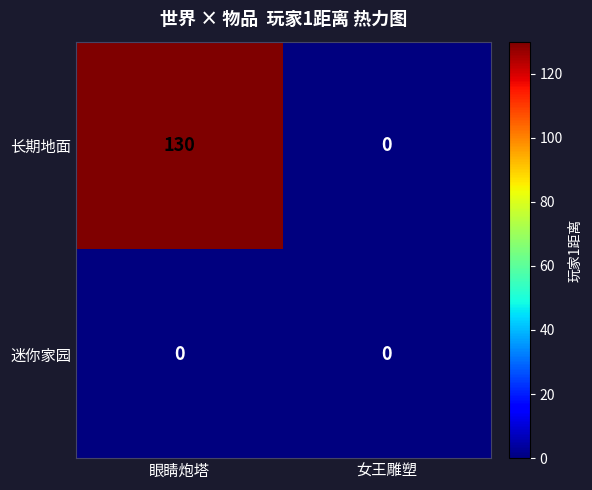

True or false: 长期地面 has a value of 130 at 眼睛炮塔.

True